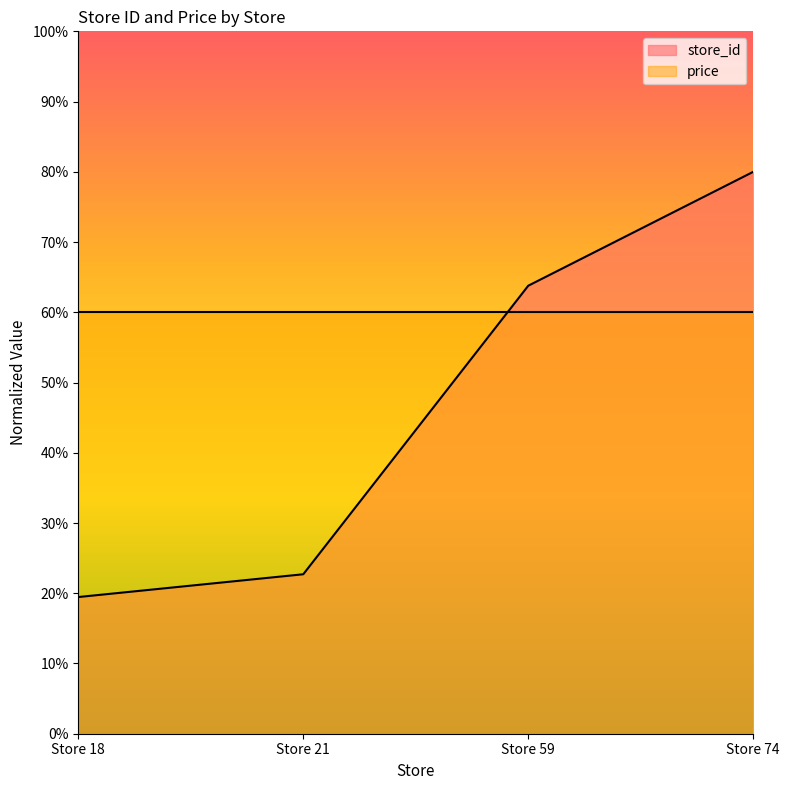

Which label corresponds to the smallest value in the chart?

Store 18